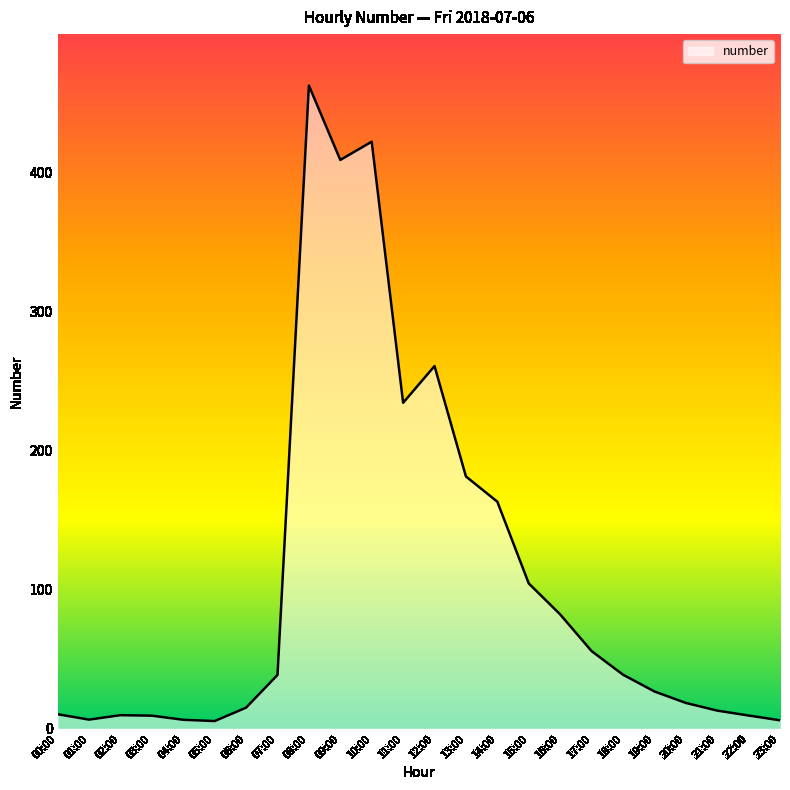

What is the difference between the maximum and minimum values?

456.7